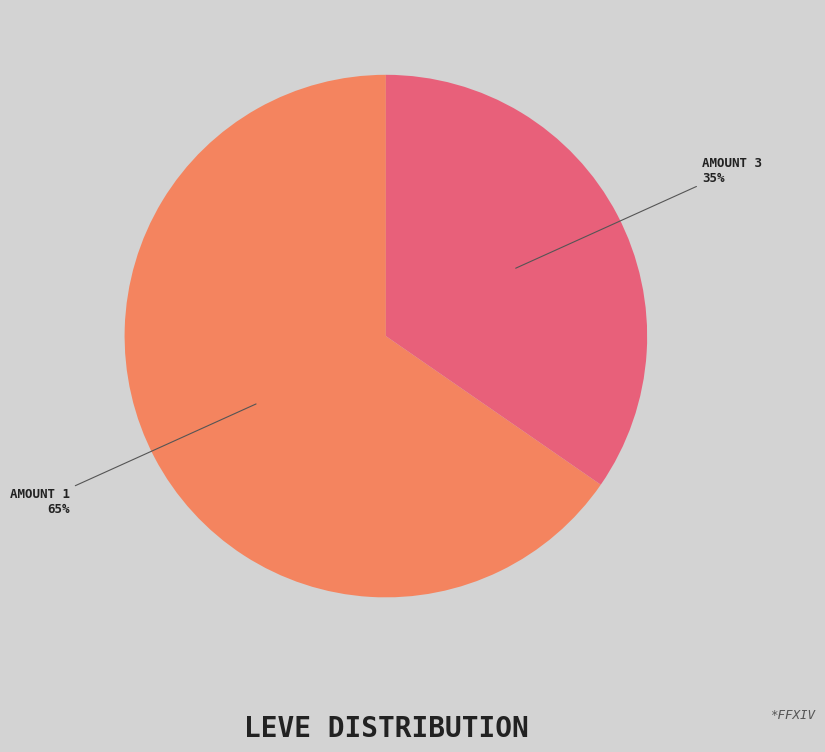

Does any single category account for the majority?

Yes